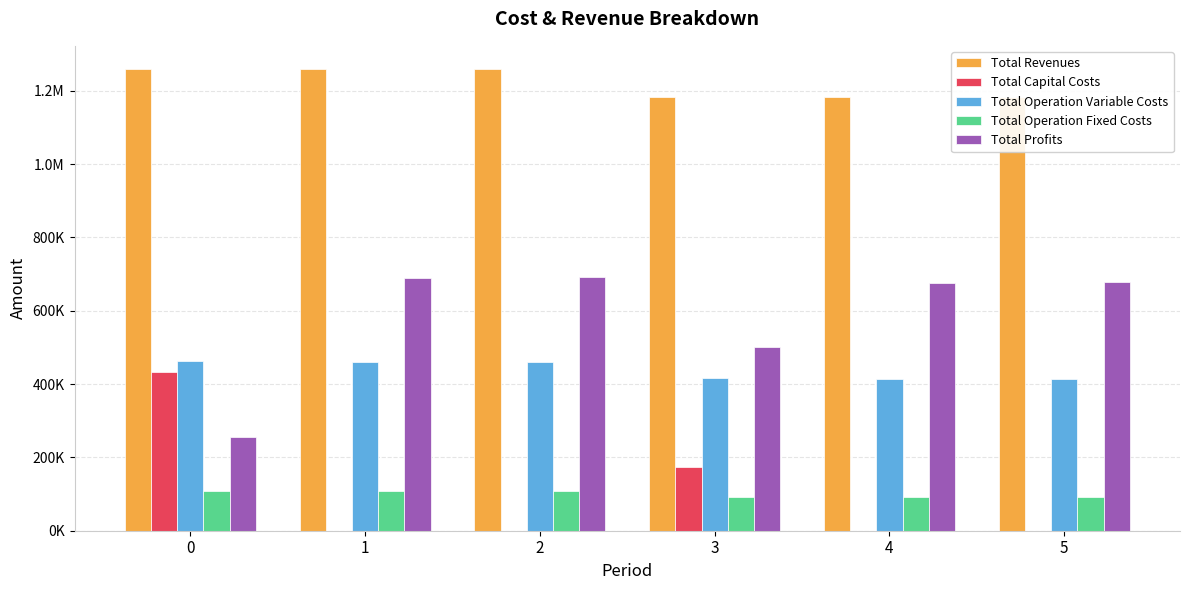

Which label corresponds to the smallest value in the chart?

1